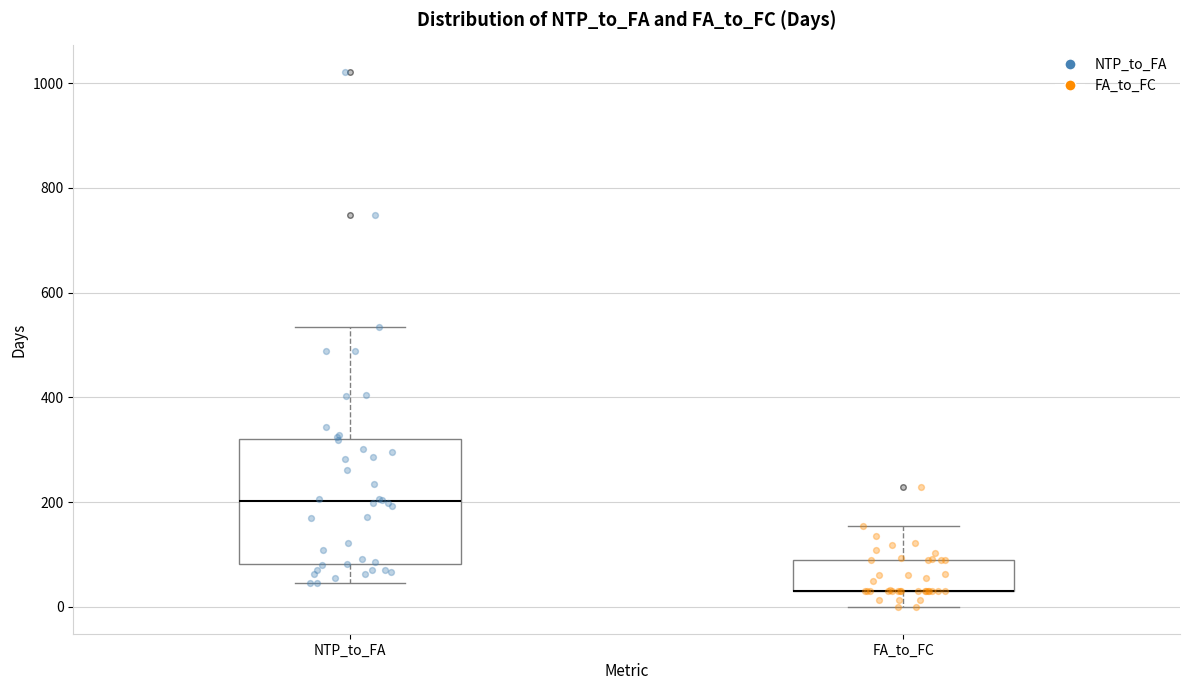

Where does the lower whisker of the box for NTP_to_FA end on the y-axis? The values are not printed on the chart, so give them approximately, as read against the axis.

40